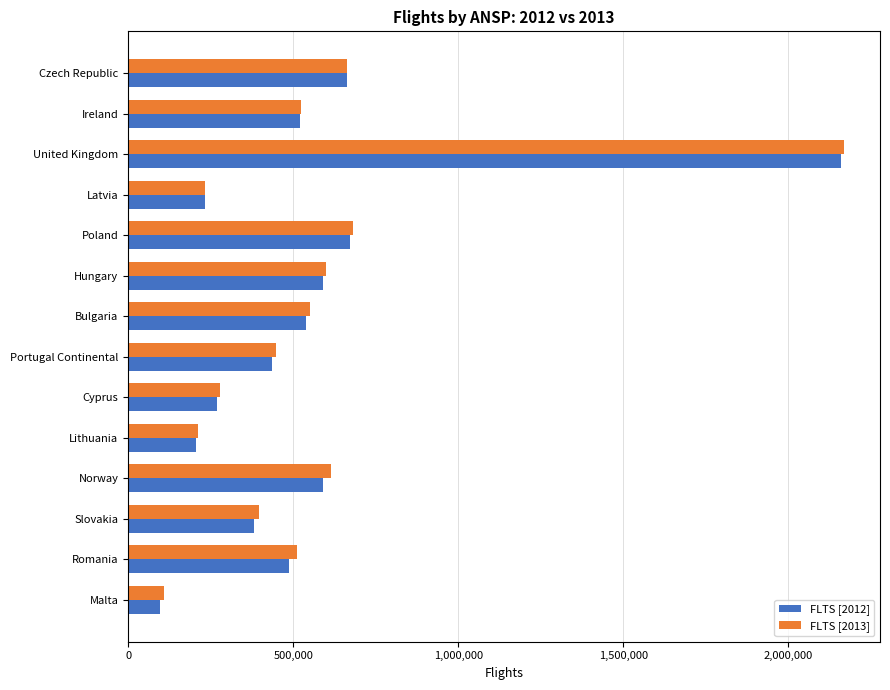

At which label is FLTS [2012] closest to 1128562?

Poland